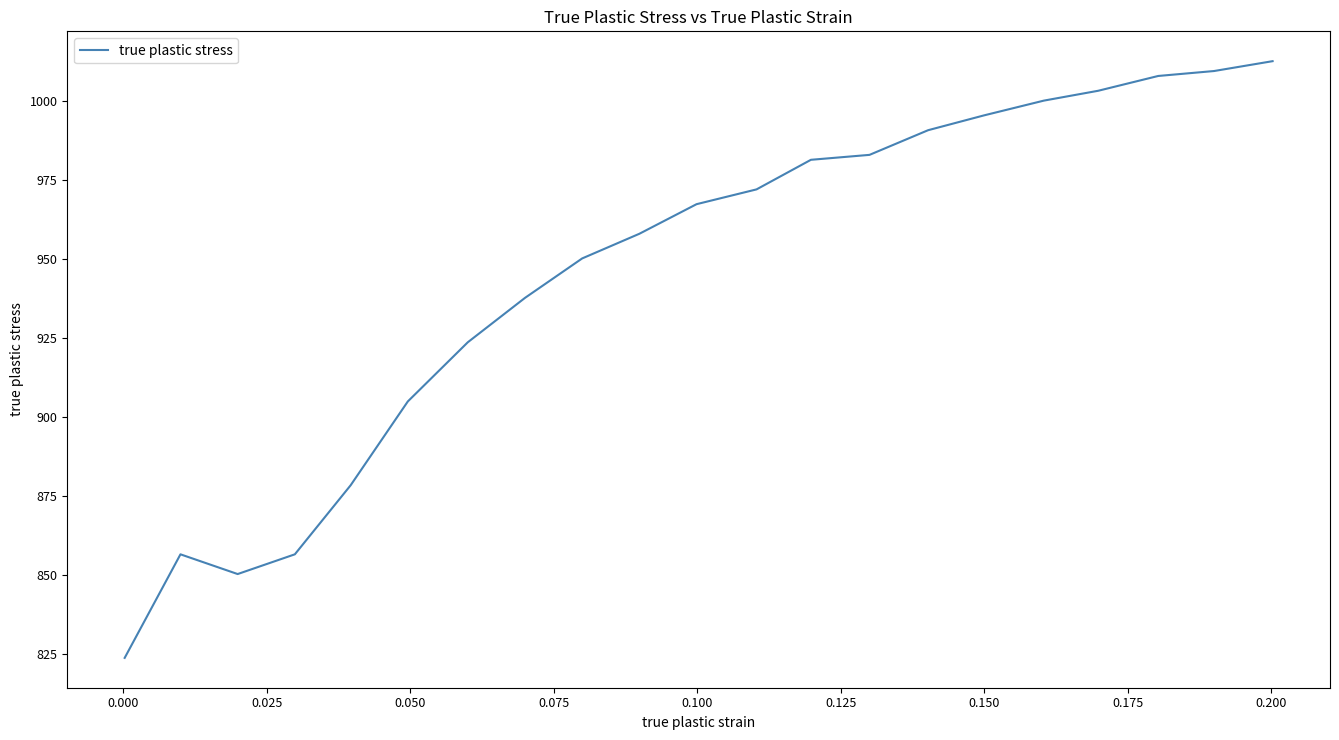

What is the difference between the maximum and minimum values?

188.8